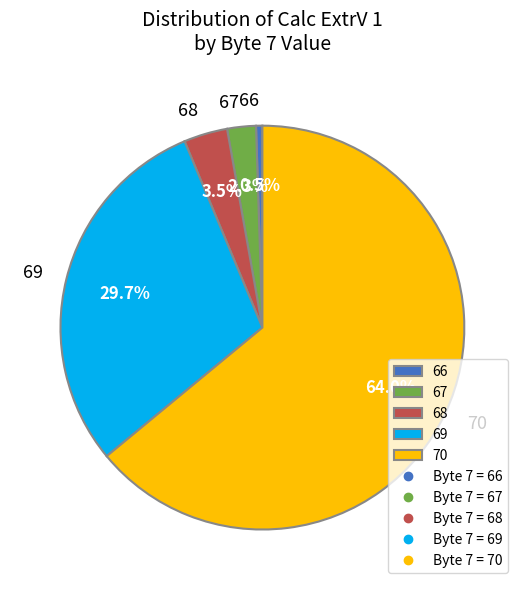

Which has a higher value, 70 or 66?

70